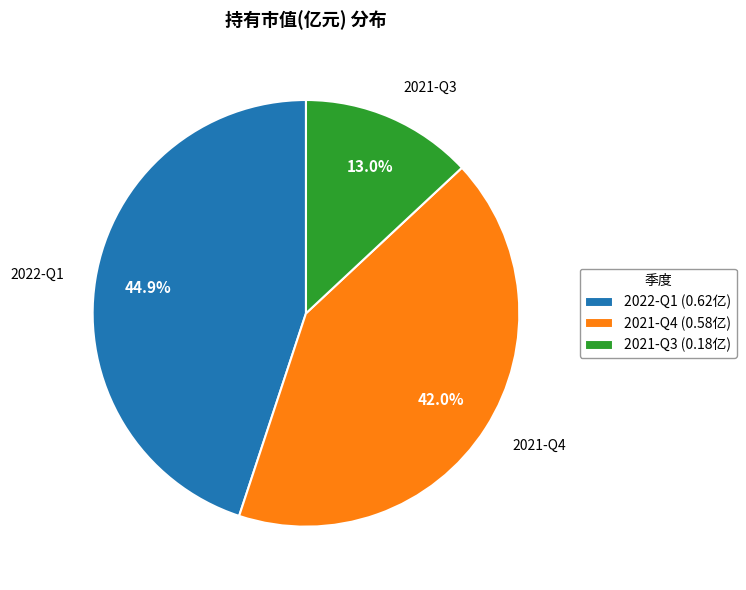

Which slice is the smallest?

2021-Q3